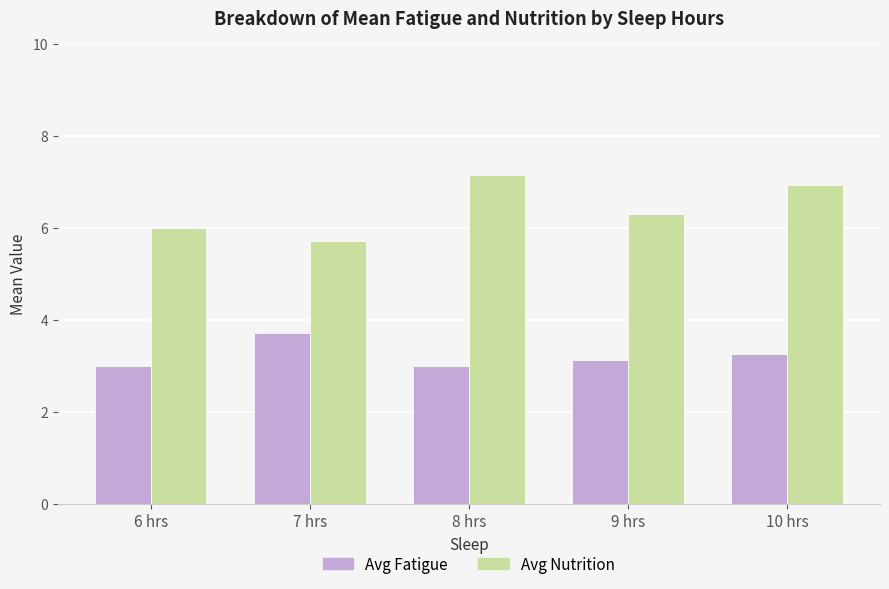

Which series has the largest total across all categories?

Avg Nutrition